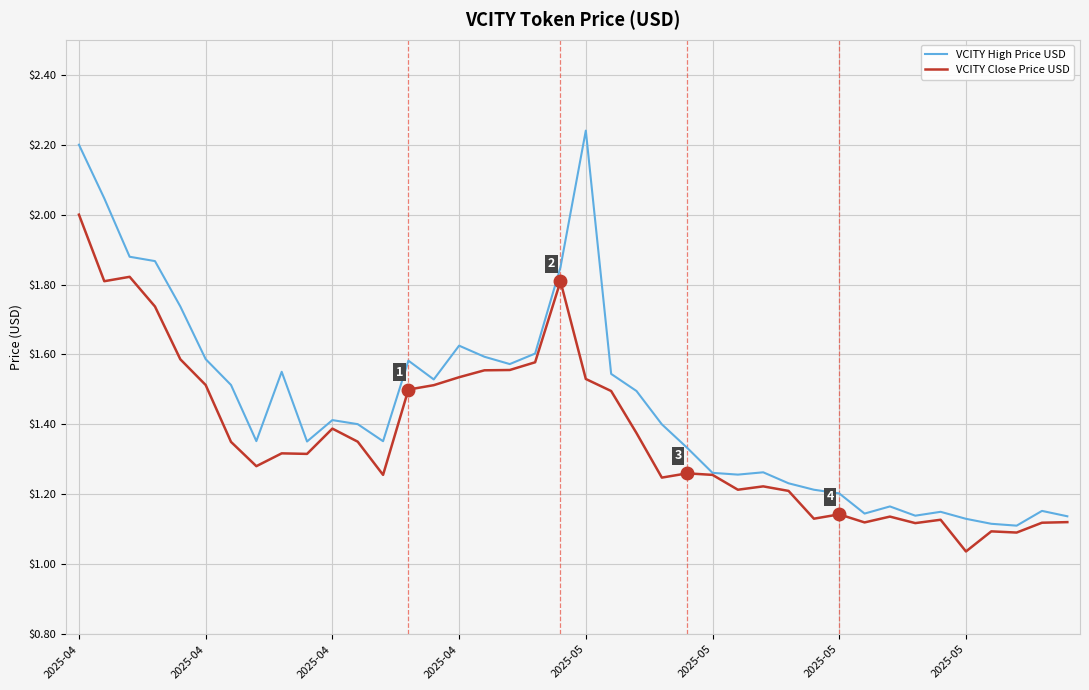

List the series in order of their overall mean, highest first.

VCITY High Price USD, VCITY Close Price USD